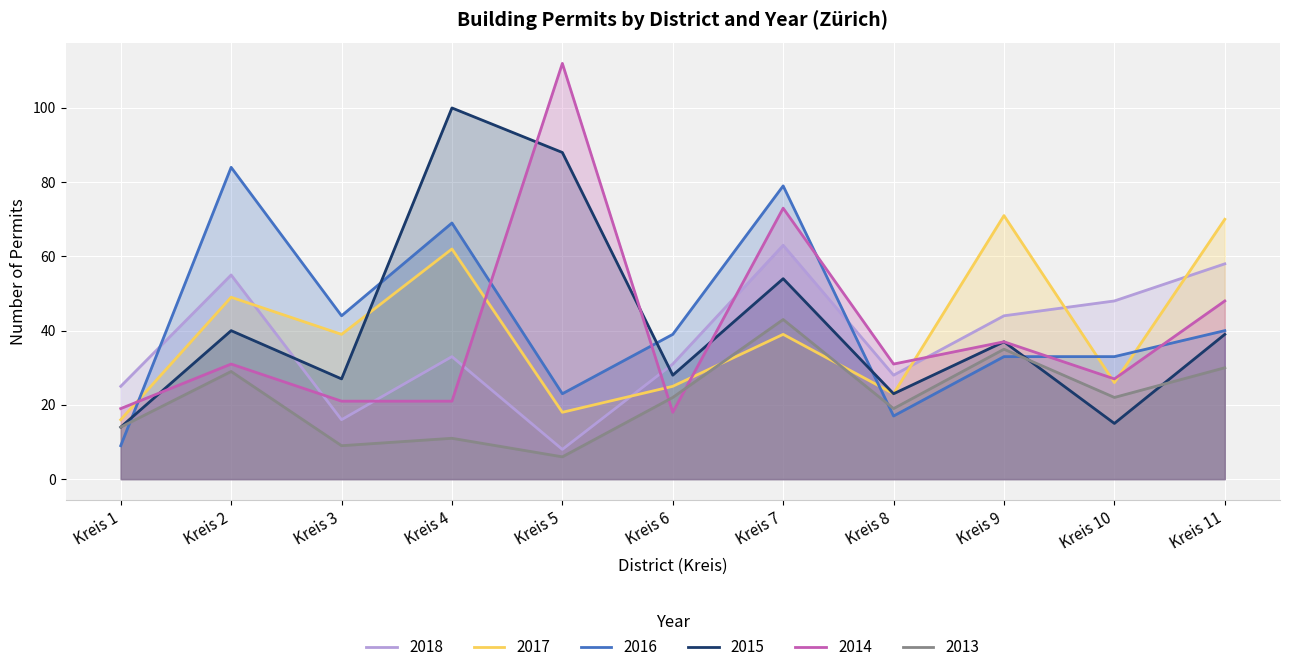

At how many categories does at least one series exceed 24?

11